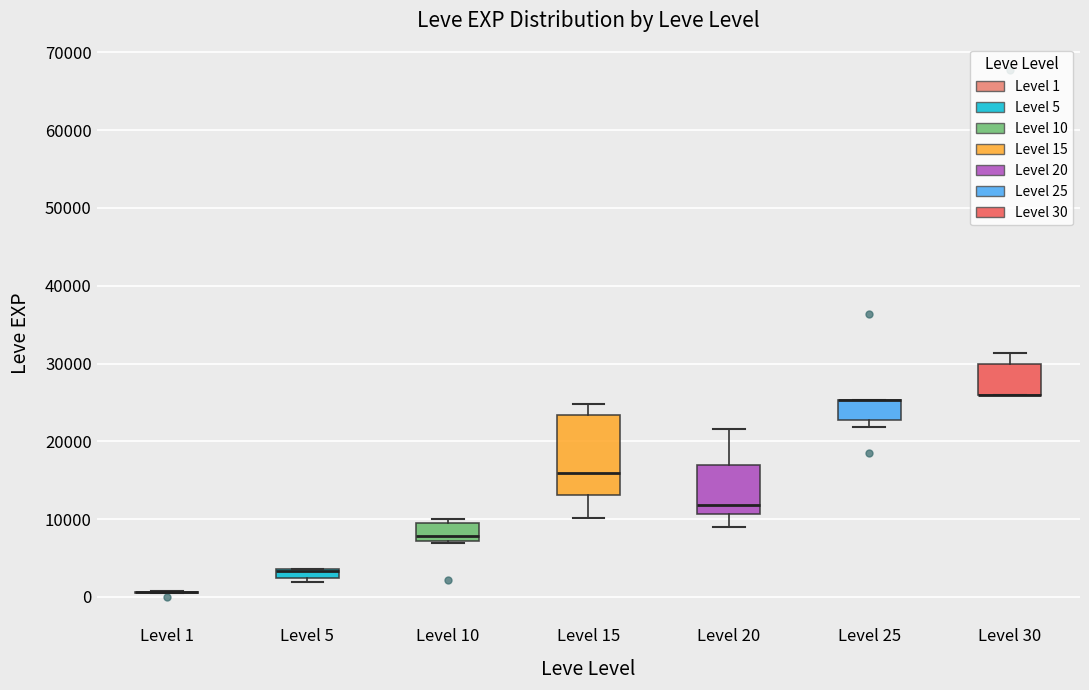

Which box is the tallest, from its lower edge to its upper edge?

Level 15